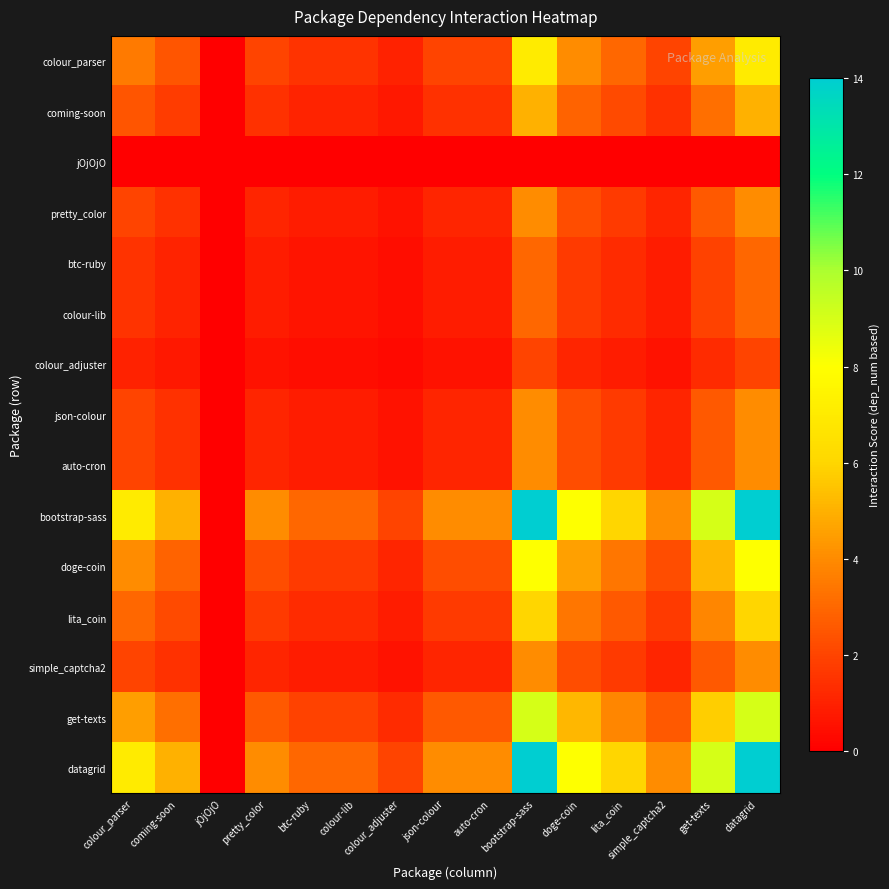

Between json-colour and datagrid, which is larger?

datagrid